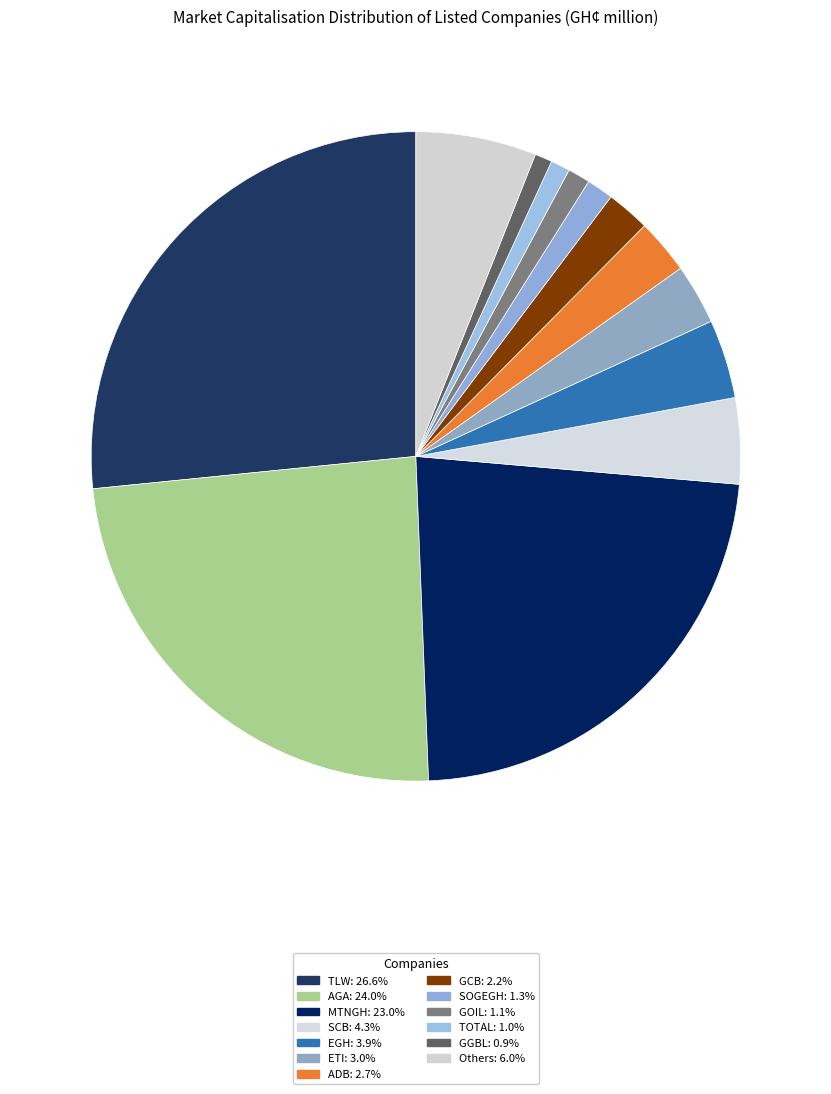

How many slices are in this pie chart?

13